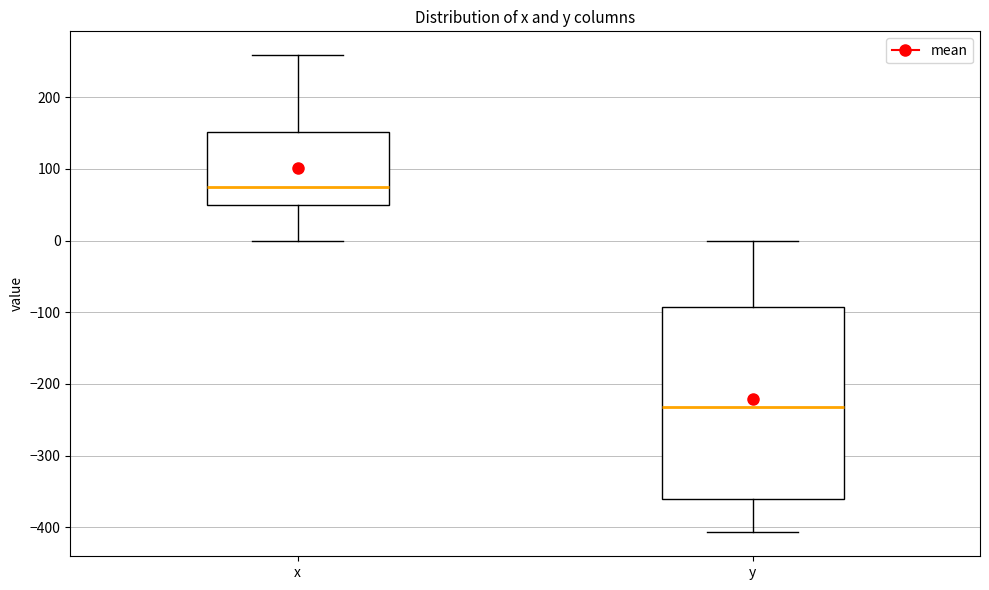

Reading left to right, read every box against the y-axis: the position of its median line, the range the box covers, and the ends of its whiskers. The values are not printed on the chart, so give them approximately, as read against the axis.

x: median 70, box 50 to 150, whiskers 0 to 260
y: median -230, box -360 to -90, whiskers -410 to 0